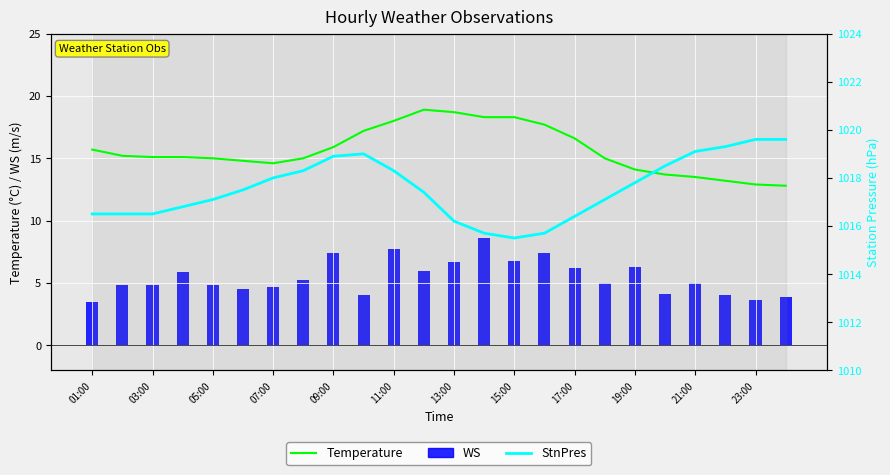

At how many categories does at least one series exceed 100?

24